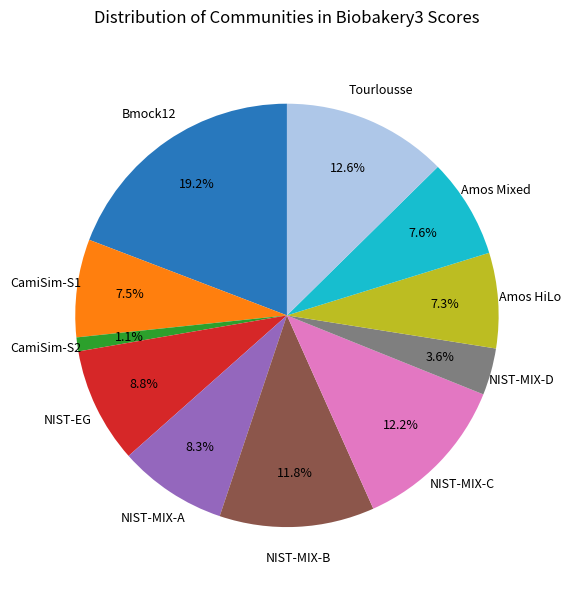

Is there a majority slice in this chart?

No